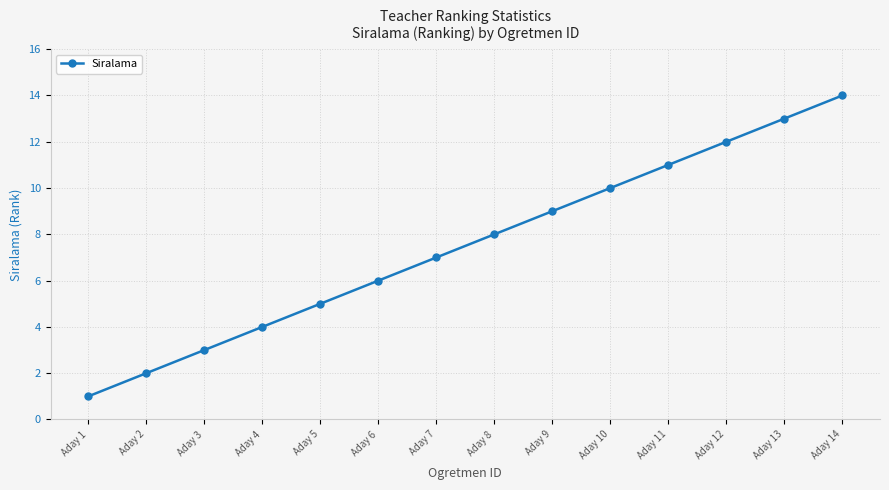

Rank the categories by value from lowest to highest.

Aday 1, Aday 2, Aday 3, Aday 4, Aday 5, Aday 6, Aday 7, Aday 8, Aday 9, Aday 10, Aday 11, Aday 12, Aday 13, Aday 14